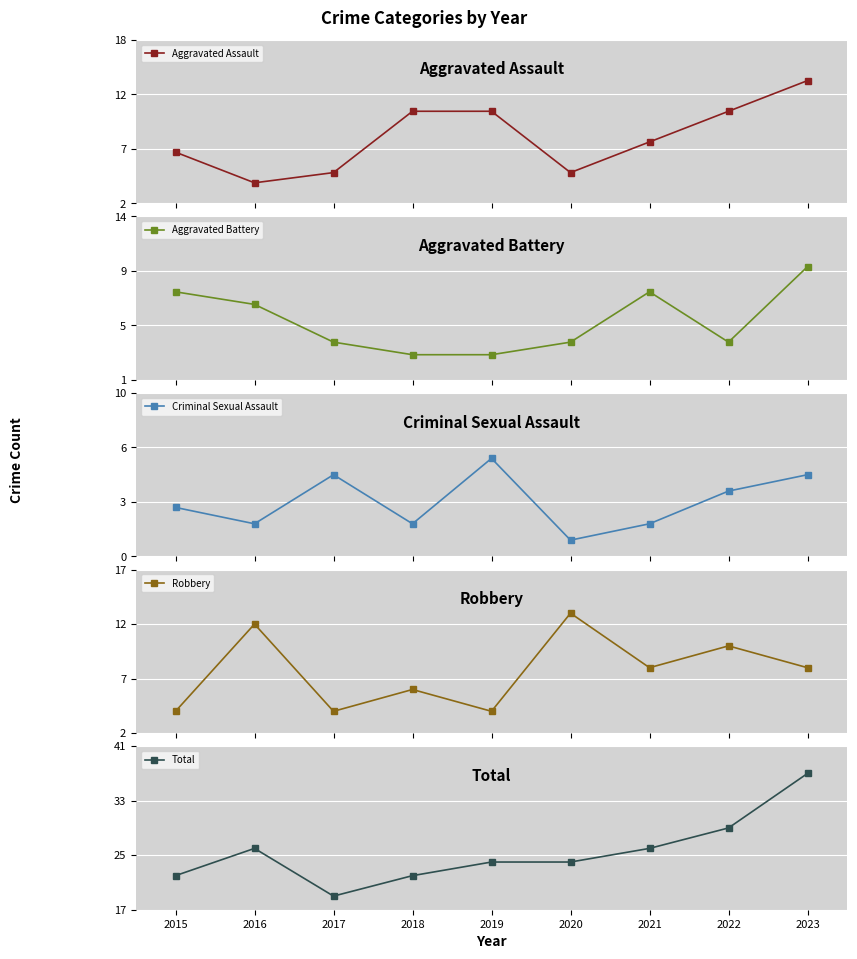

At which category does Criminal Sexual Assault reach its first local valley?

2016